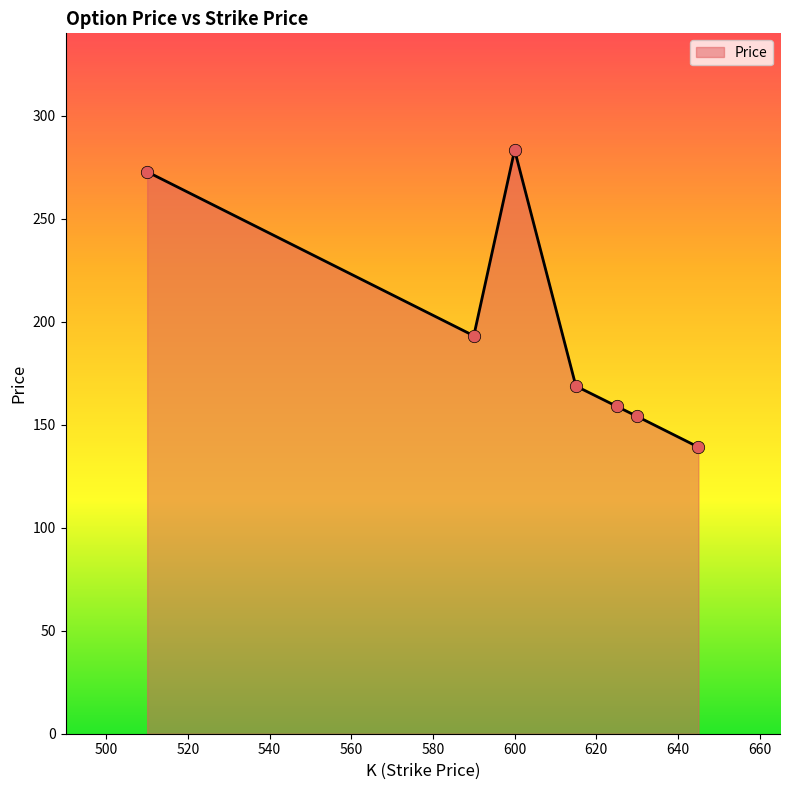

What is the smallest value displayed?

139.2